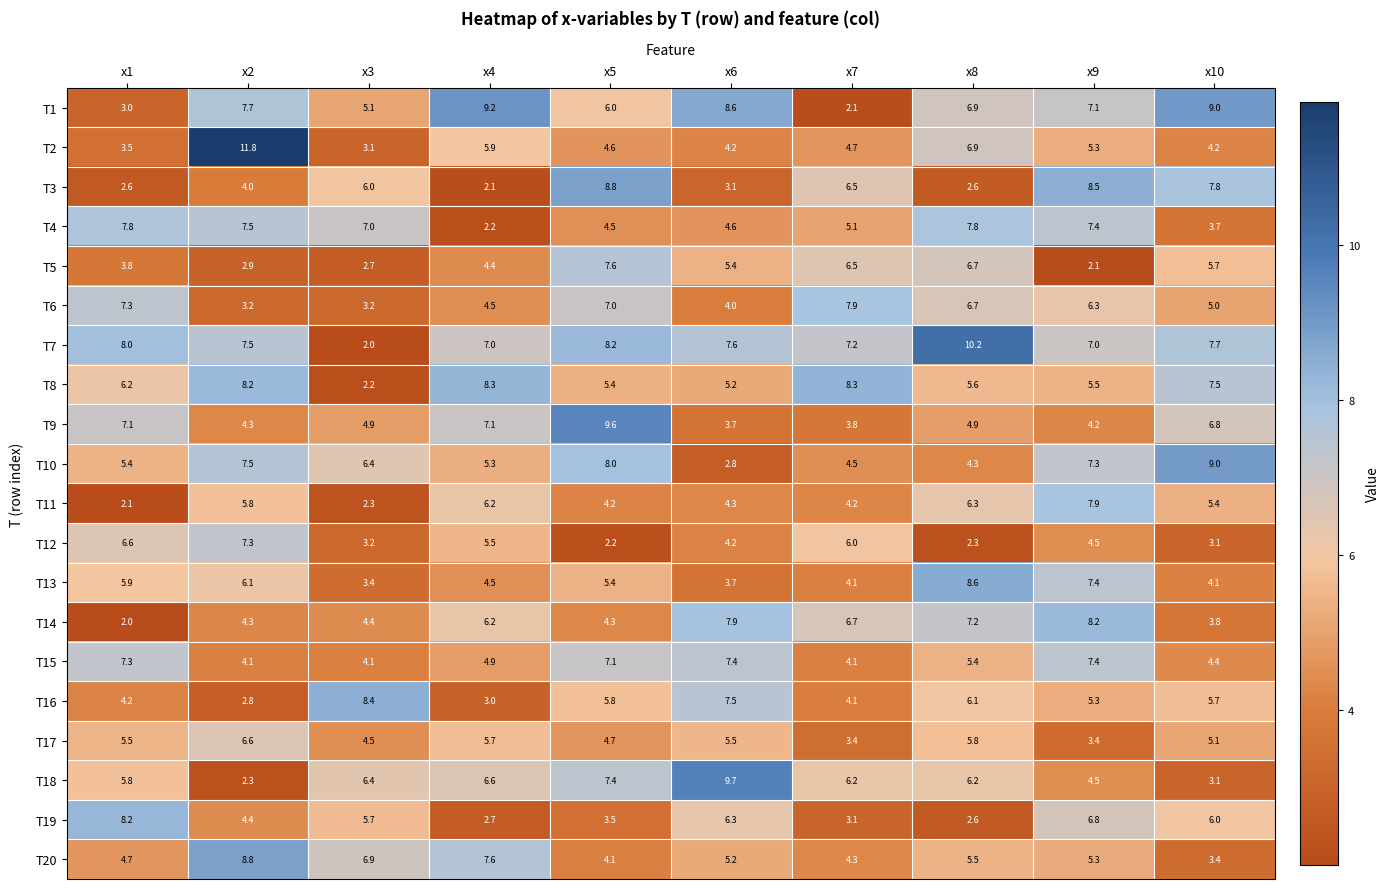

Which category has the lowest value in the T18 series?

x2